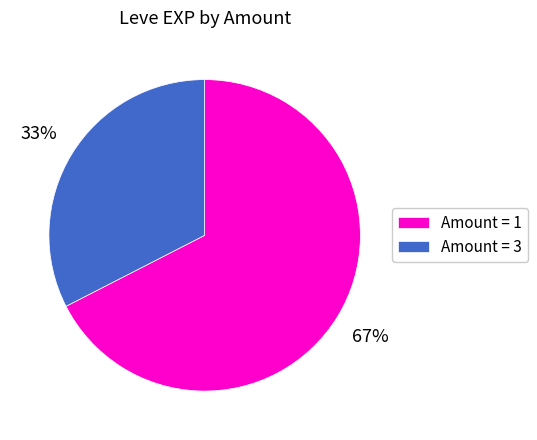

What percentage is the Amount = 3 slice, to the nearest percent?

33%